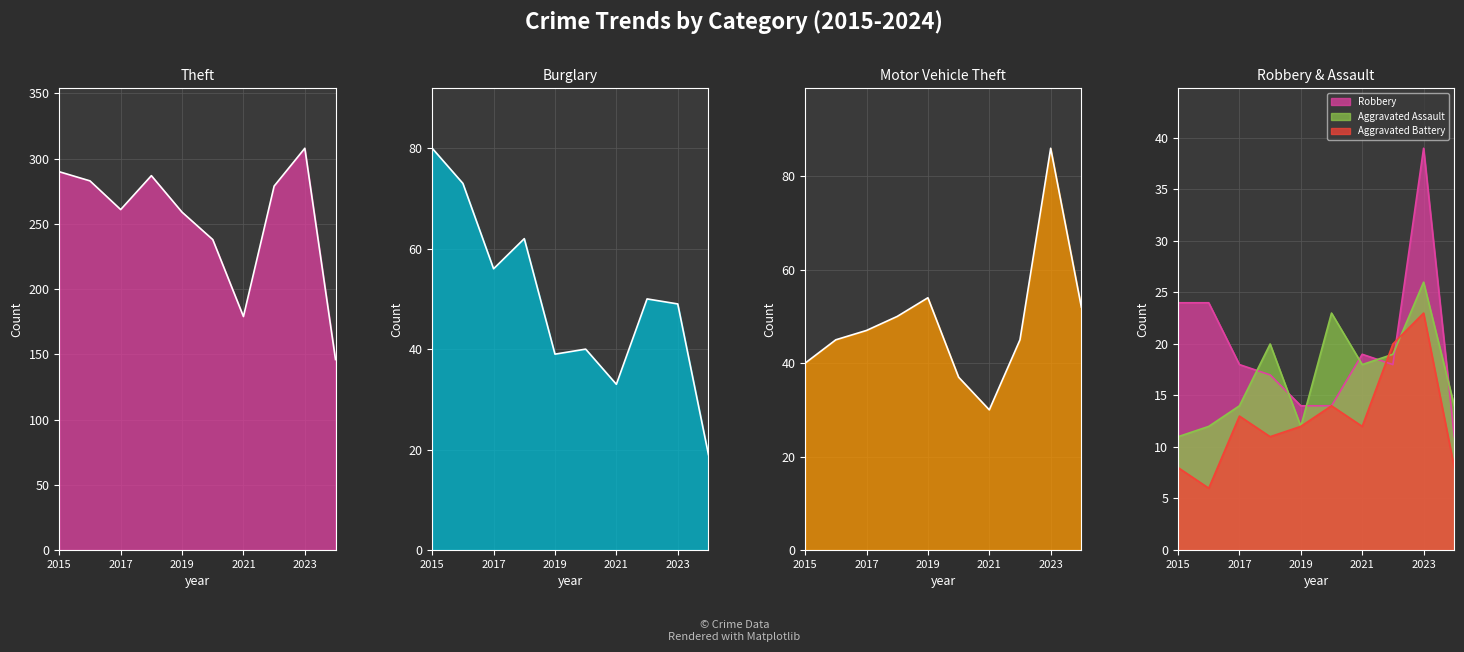

How many data points in Aggravated Assault are above 18?

4